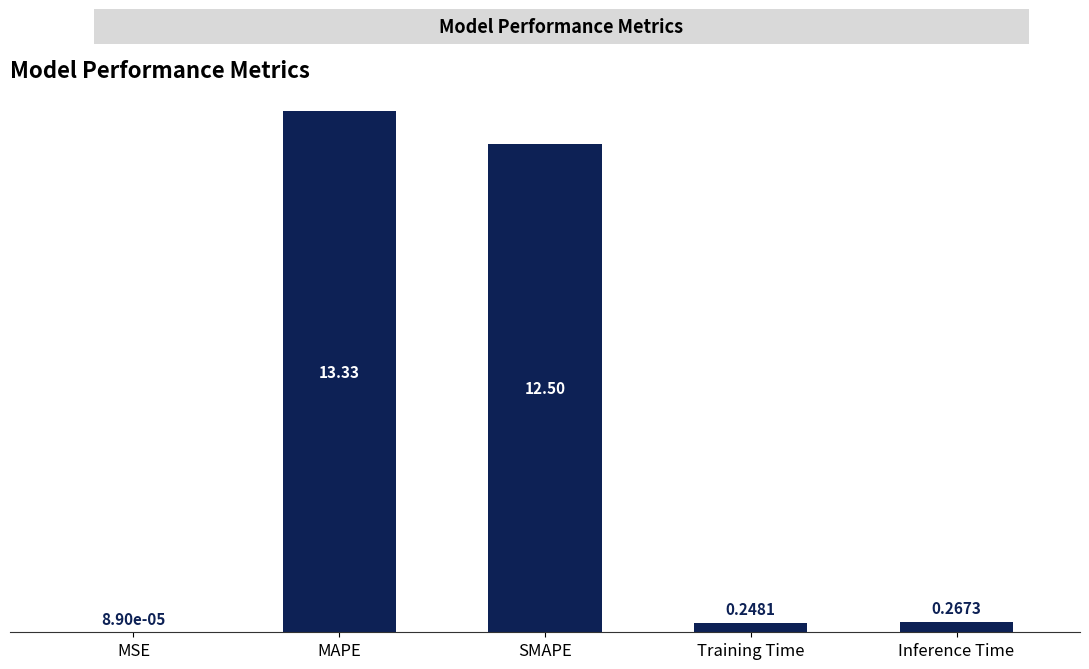

What is the sum of the values at Inference Time and Training Time?

0.5